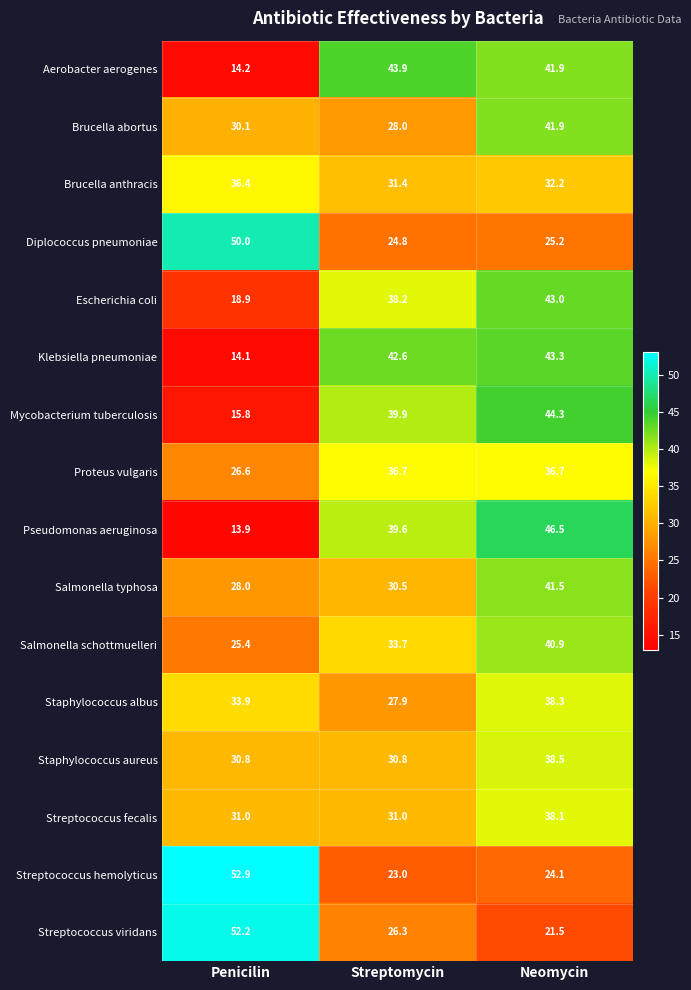

What is the sum of all Streptococcus viridans values?

100.0